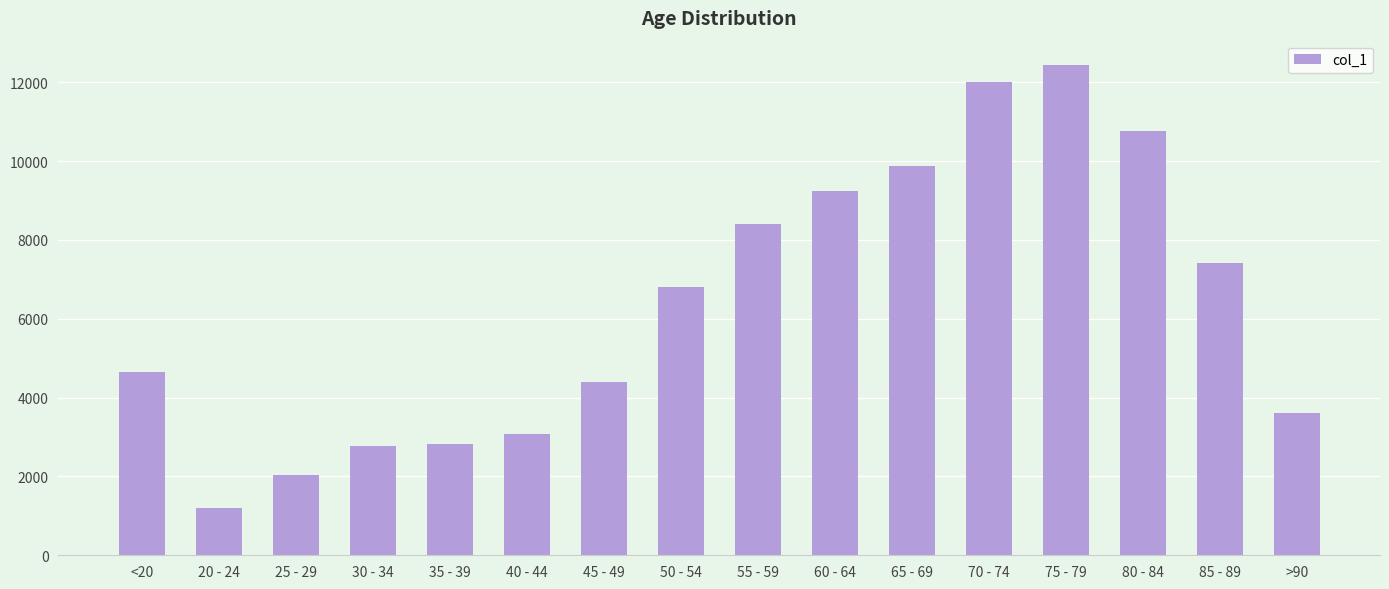

True or false: the data shows 3078 at 40 - 44.

True